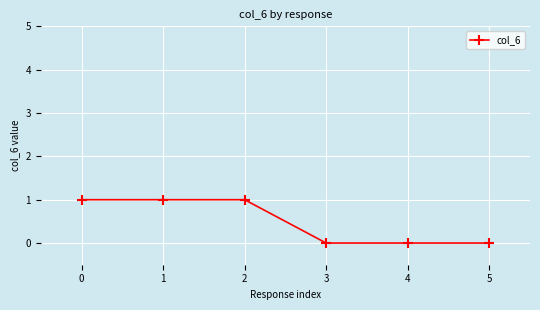

Is it true that the value at 5 is 0?

True